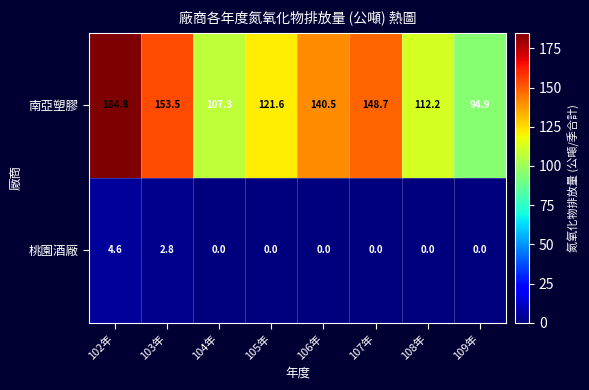

Reading left to right, transcribe all the data shown in this chart.

南亞塑膠: 102年=184.8	103年=153.5	104年=107.3	105年=121.6	106年=140.5	107年=148.7	108年=112.2	109年=94.9
桃園酒廠: 102年=4.6	103年=2.8	104年=0.0	105年=0.0	106年=0.0	107年=0.0	108年=0.0	109年=0.0